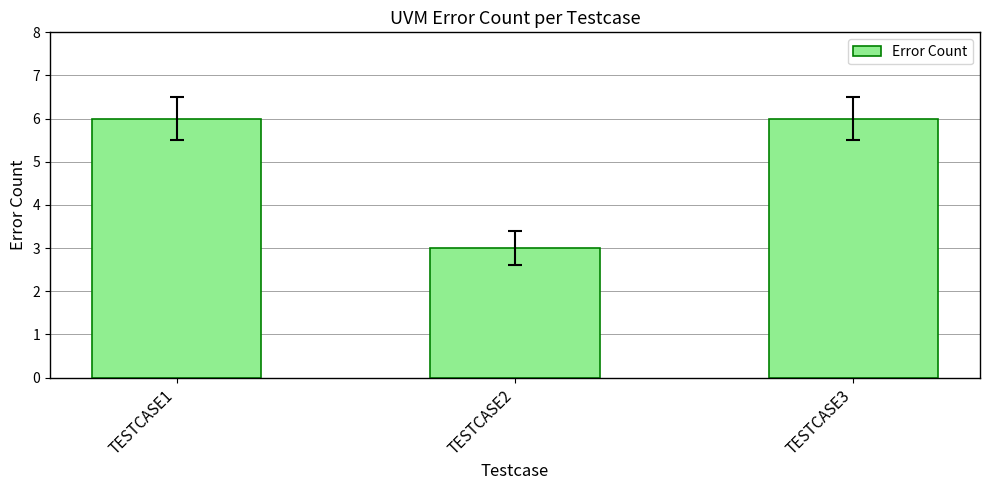

Read the value at TESTCASE2.

3